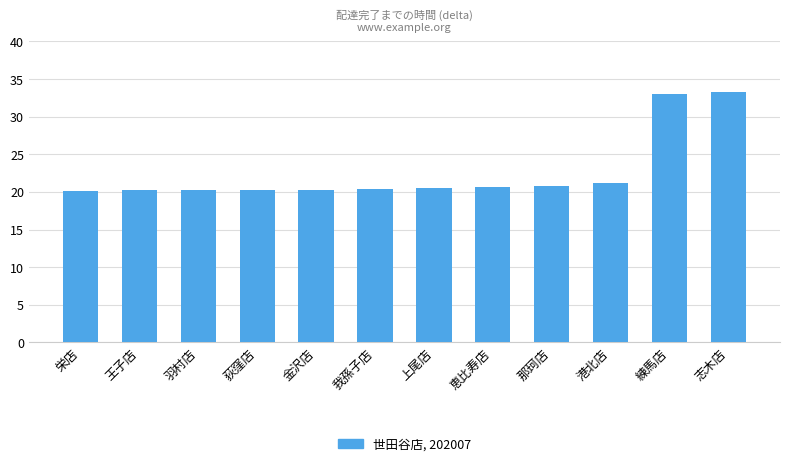

Are the bars grouped side by side (vs. stacked)?

No